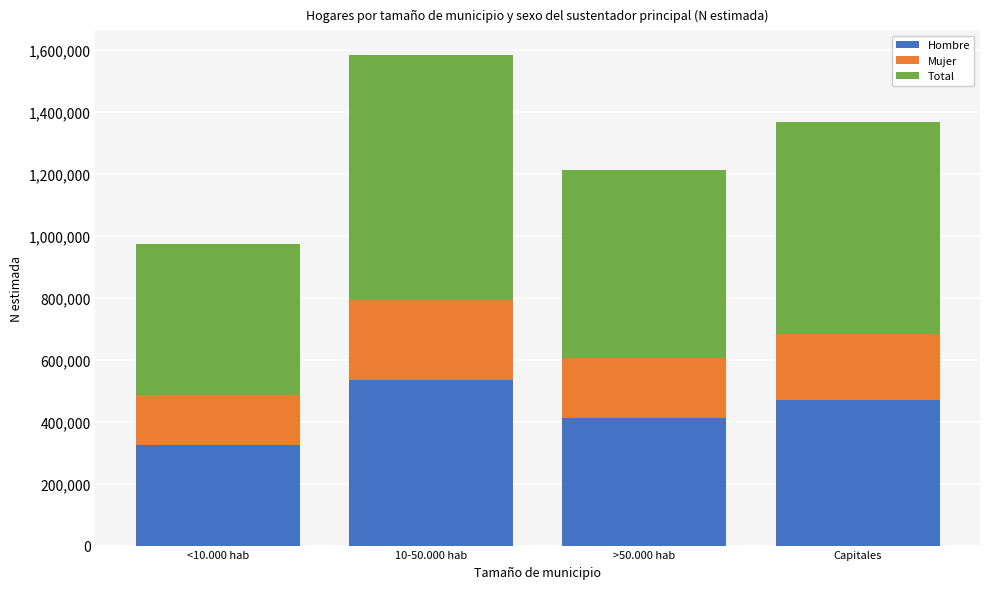

Does the chart contain any negative values?

No